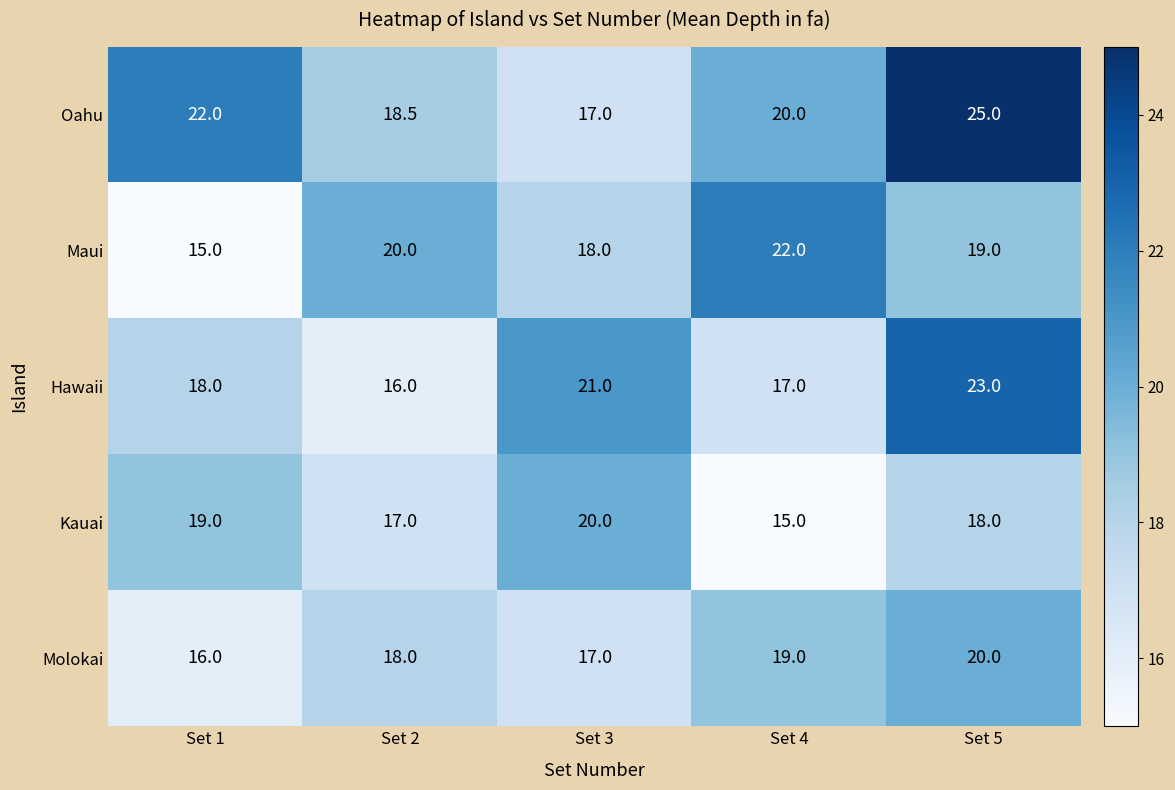

What value does the Hawaii series have at Set 1?

18.0